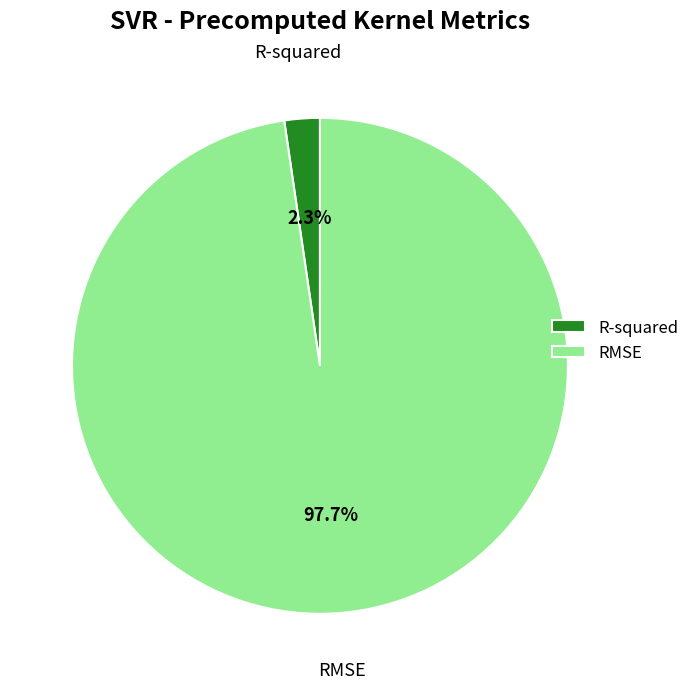

To the nearest percent, what percentage of the pie is R-squared?

2%